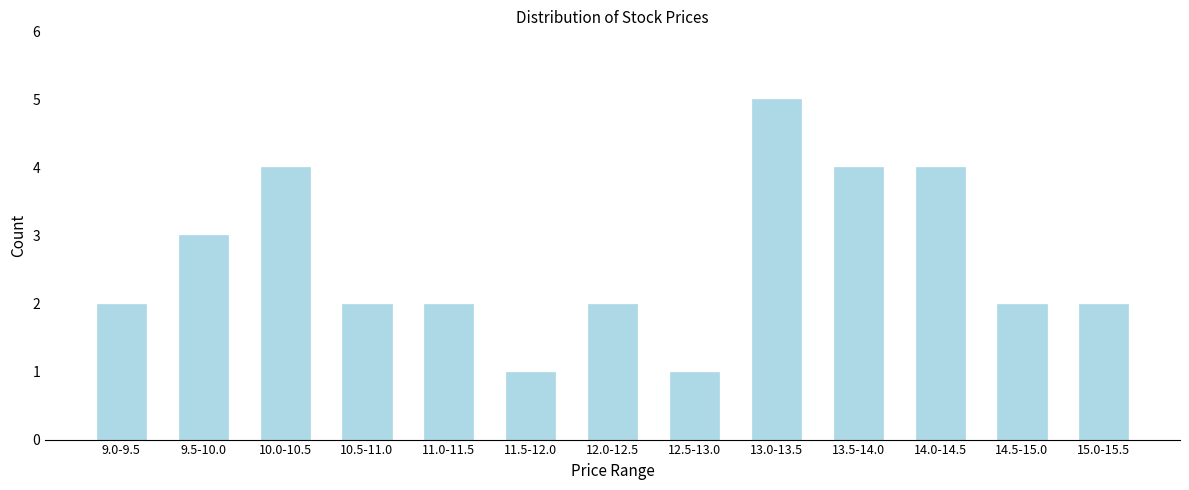

Reading left to right, list all the values displayed in this chart.

9.0-9.5=2	9.5-10.0=3	10.0-10.5=4	10.5-11.0=2	11.0-11.5=2	11.5-12.0=1	12.0-12.5=2	12.5-13.0=1	13.0-13.5=5	13.5-14.0=4	14.0-14.5=4	14.5-15.0=2	15.0-15.5=2